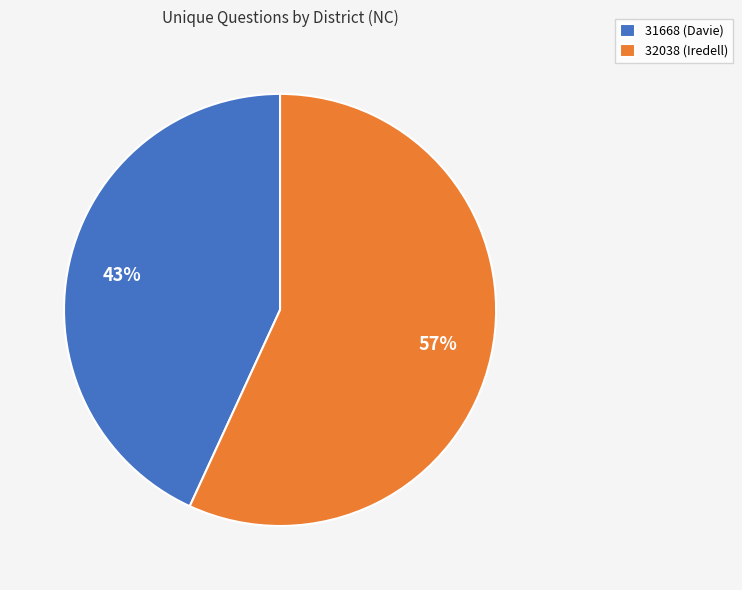

Is the sum of 32038 (Iredell) and 31668 (Davie) greater than half?

Yes